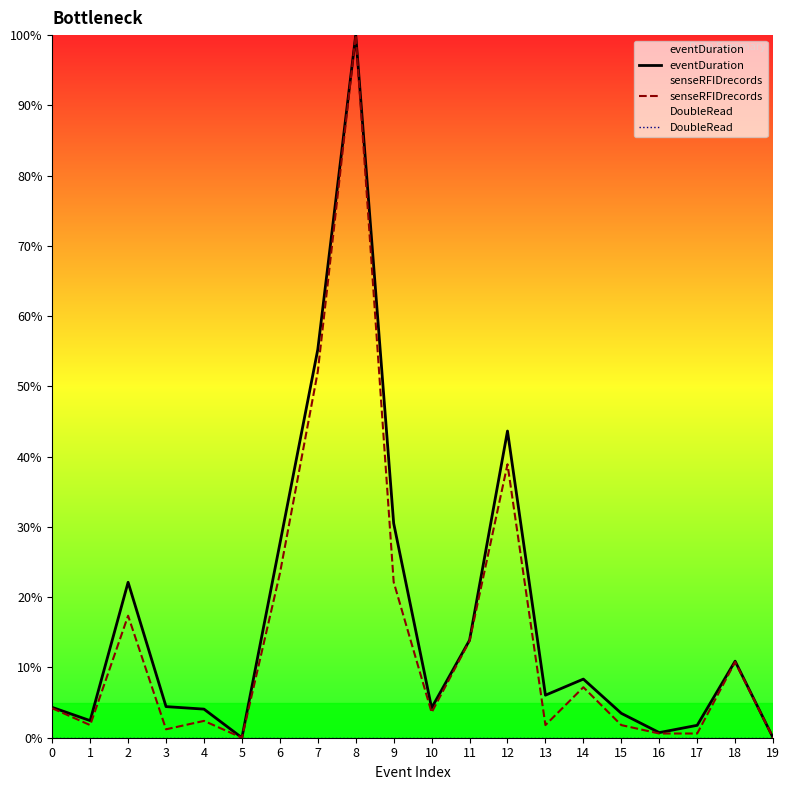

At which category does the chart reach its peak across all series?

8